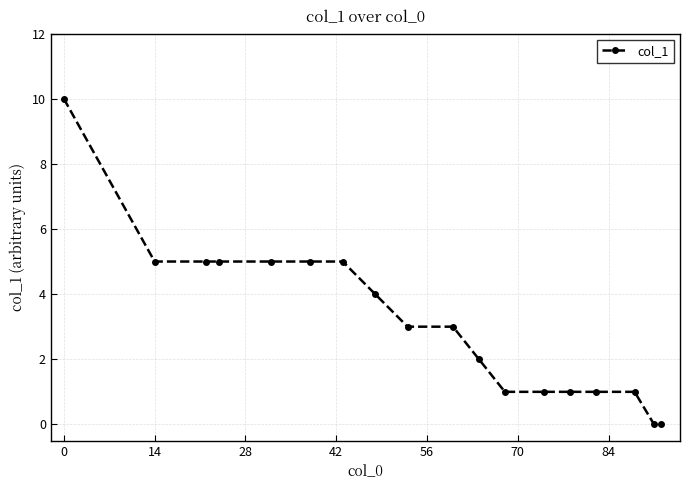

Does the chart have visible grid lines?

Yes